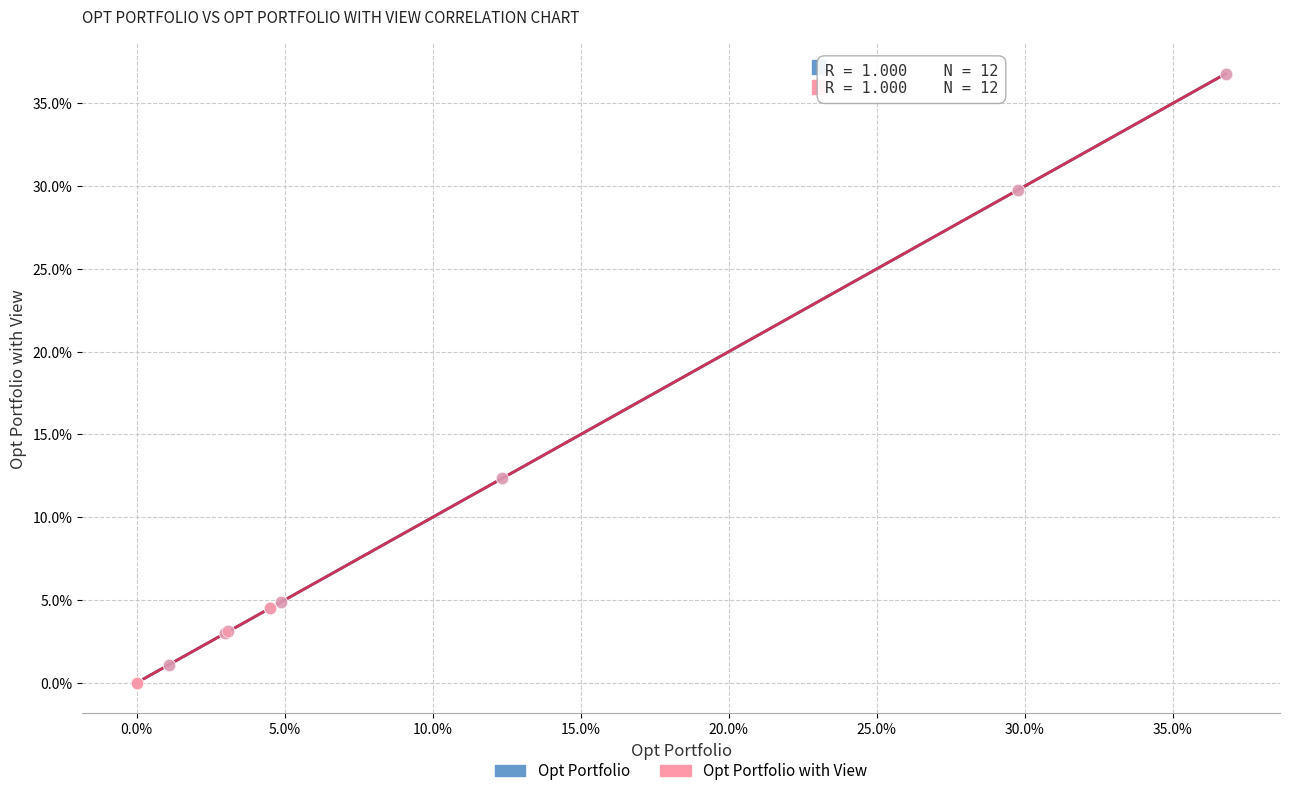

What are all the series names shown in the legend?

Opt Portfolio, Opt Portfolio with View